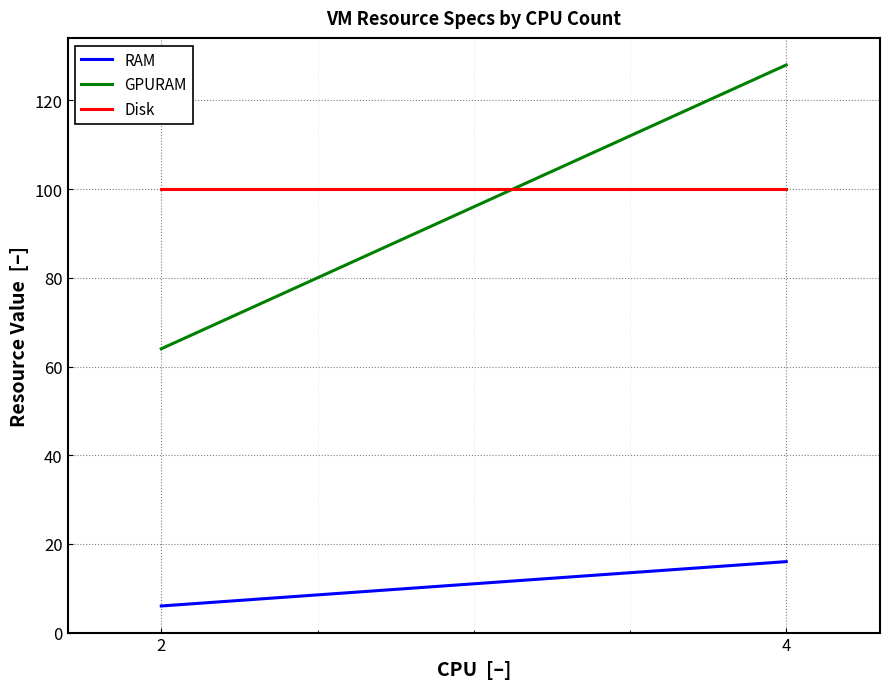

The GPURAM series shows 31 at 2. True or false?

False